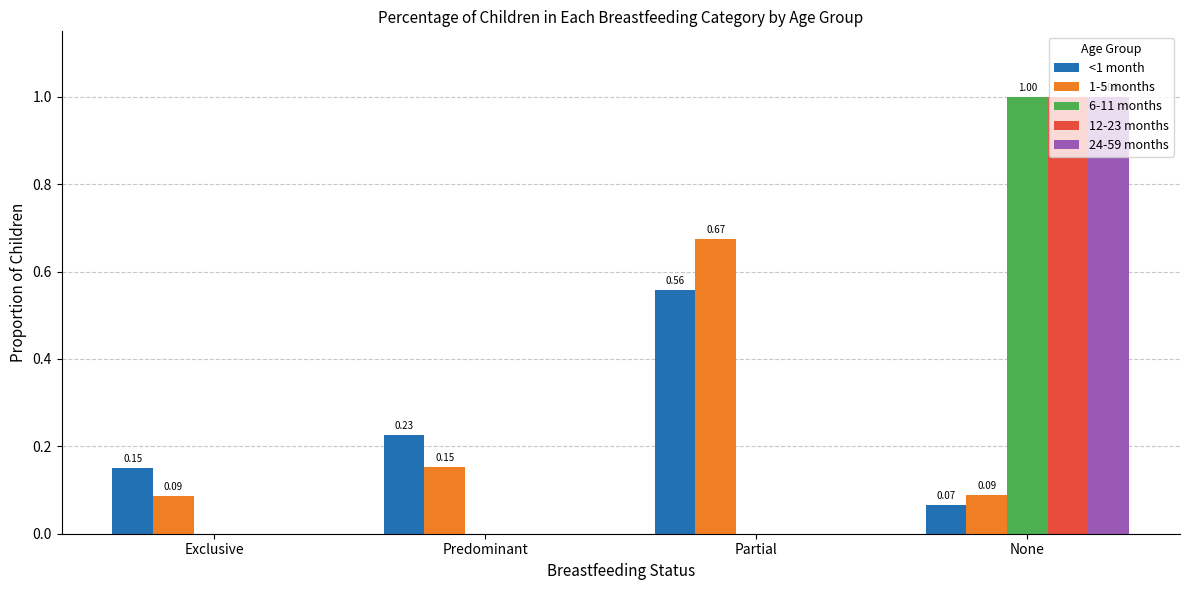

At which category is the sum across all series the highest?

None